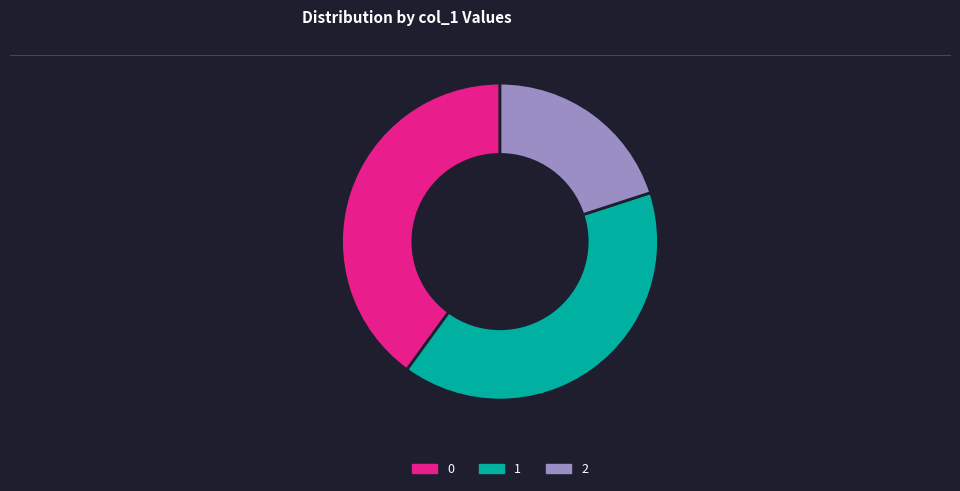

True or false: 0 accounts for 40% of the total.

True